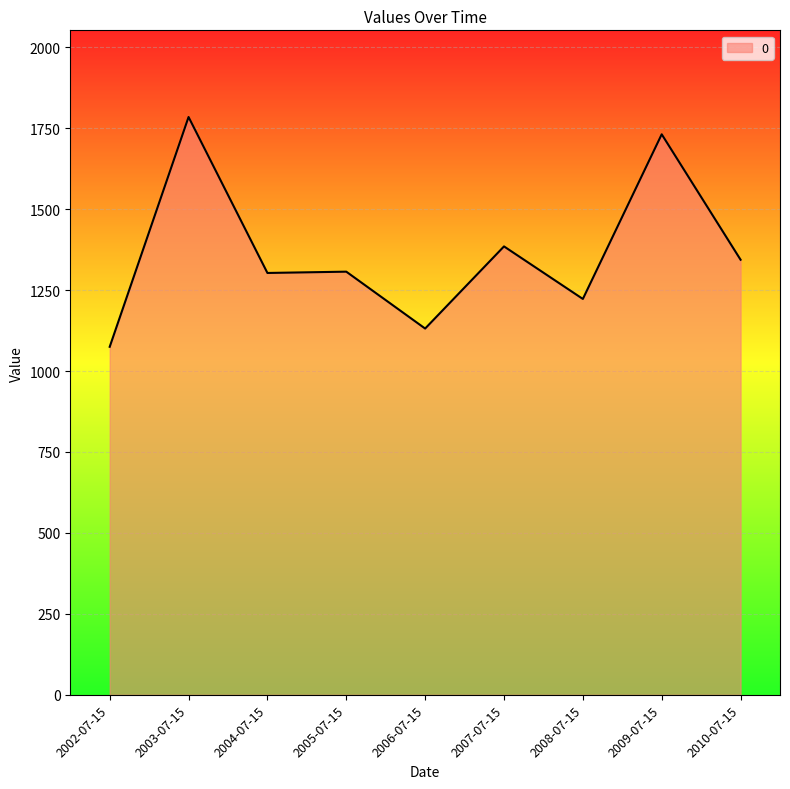

How many lines are shown in the chart?

1